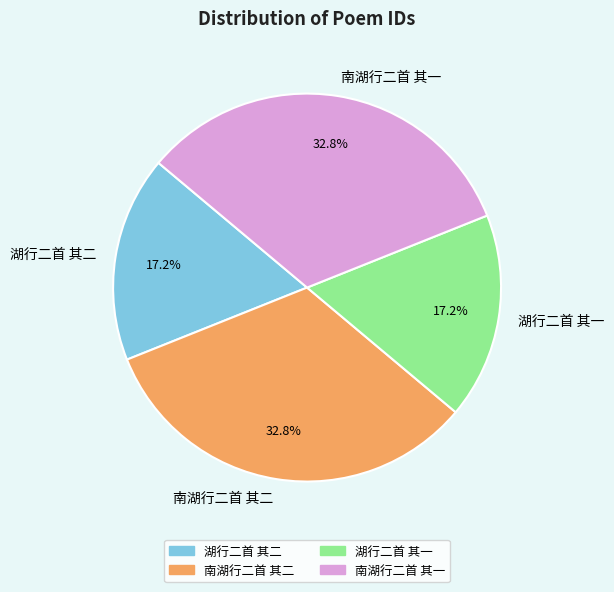

Approximately how many times larger is the value at 南湖行二首 其一 compared to 湖行二首 其二?

1.9